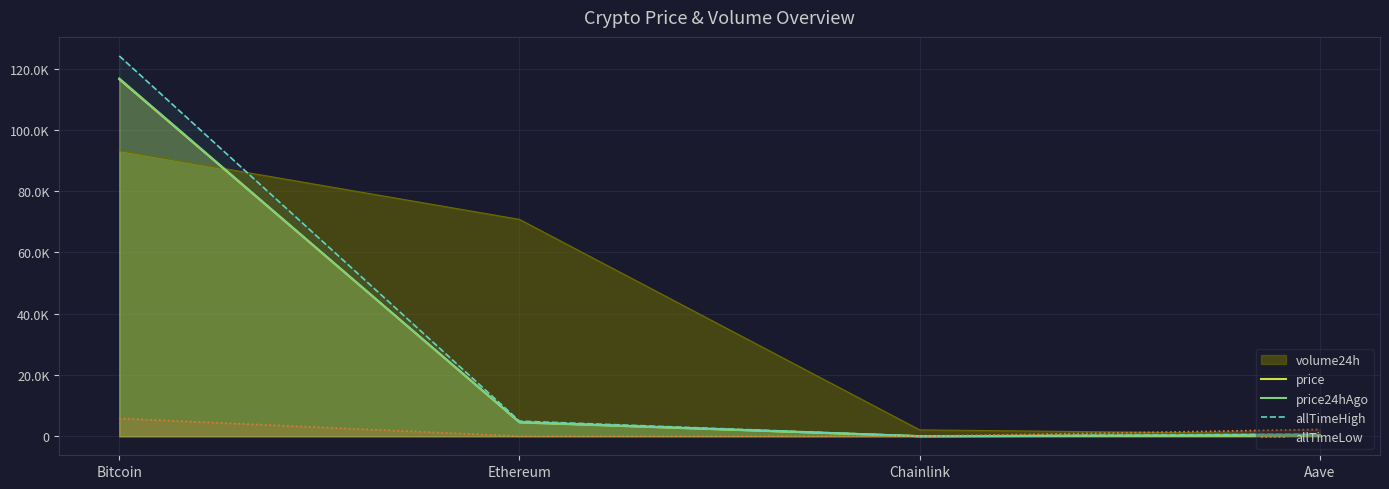

Which series has the largest range (max minus min)?

allTimeHigh